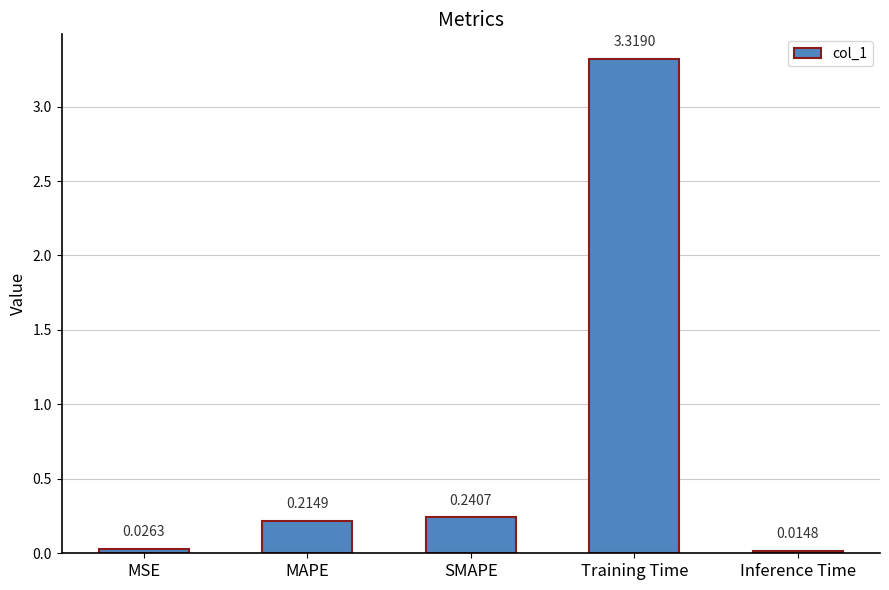

What is the sum of the values at MAPE and Training Time?

3.5